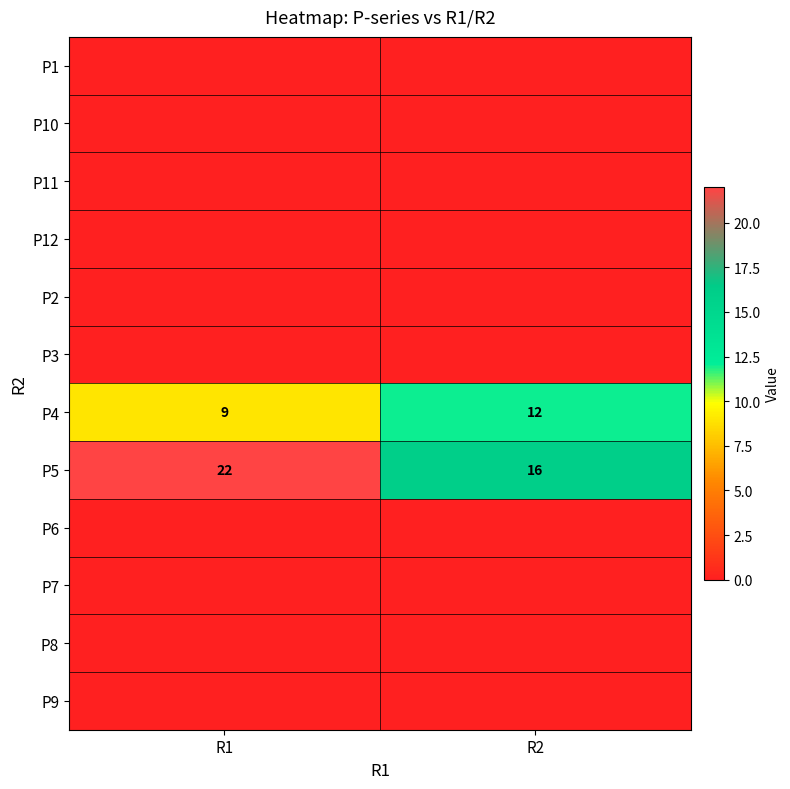

How many data points does each series have?

2